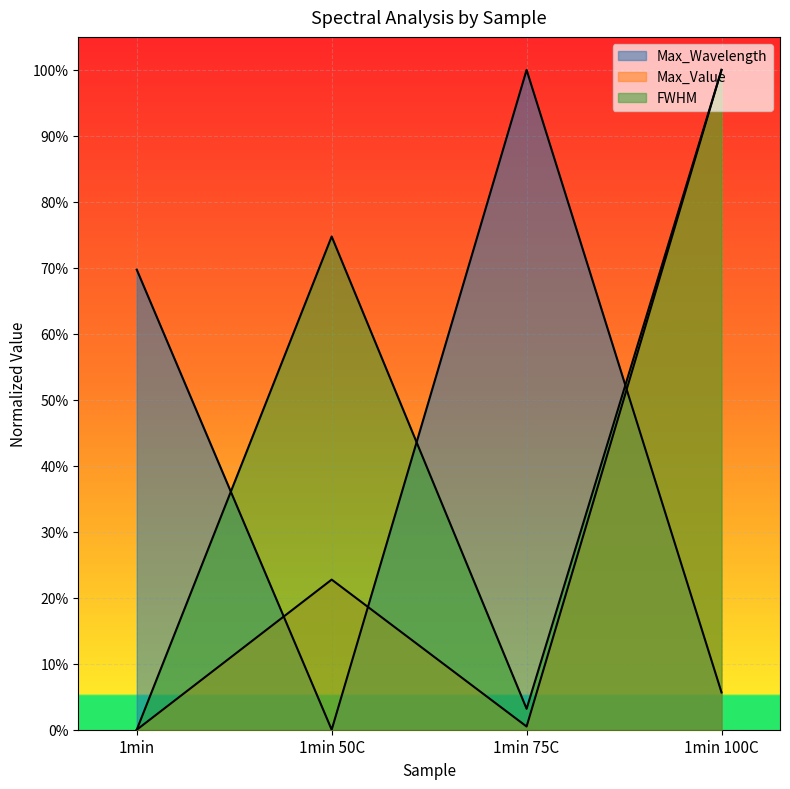

Where is the first local minimum for Max_Wavelength?

1min 50C